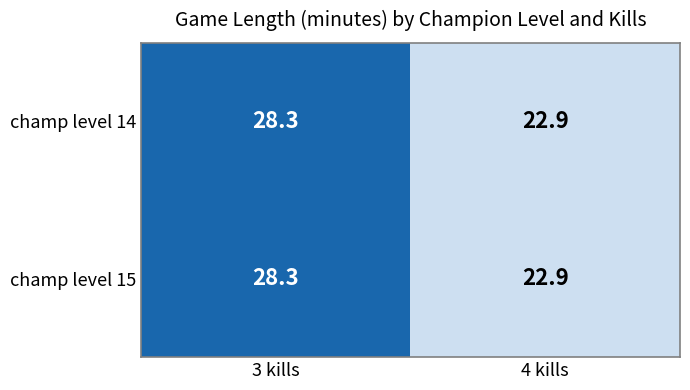

Rank the categories by champ level 14 value from lowest to highest.

4 kills, 3 kills